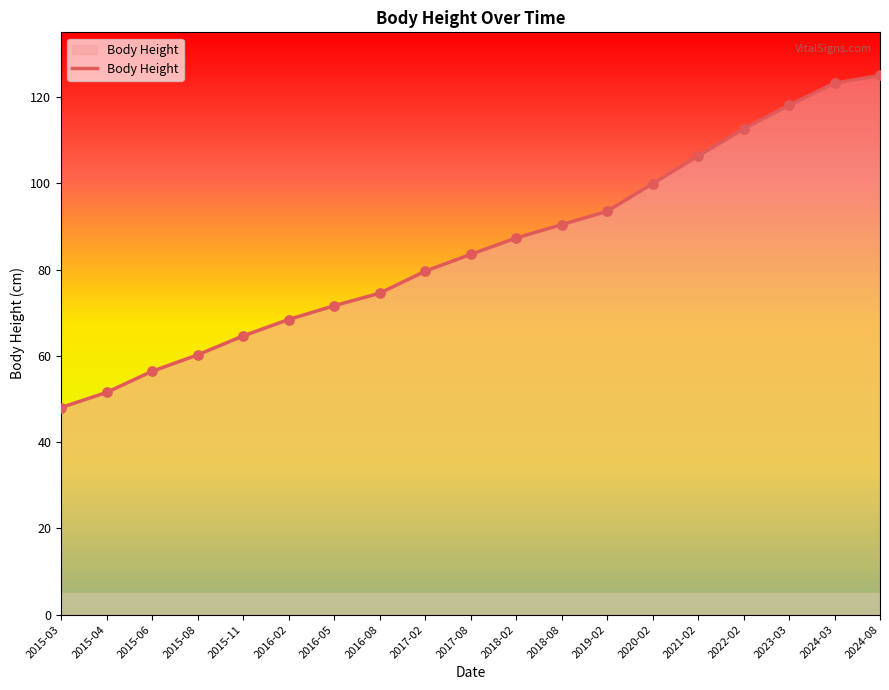

What is the change in value from 2018-08 to 2024-08?

+34.6